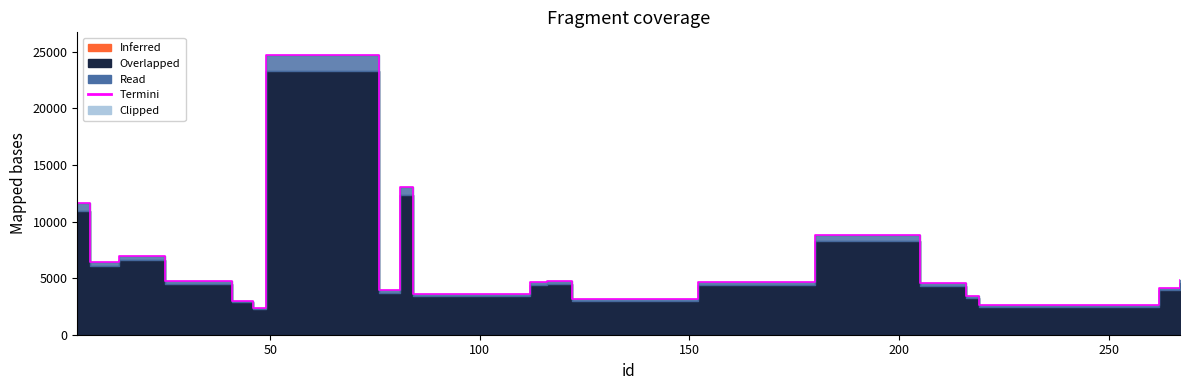

Reading right to left, transcribe all the data shown in this chart.

4812.1	4149.2	2630.5	3408.2	4551.6	8822.2	4649.0	3115.3	4739.7	4655.3	3624.5	13040.2	3914.3	24733.0	2368.9	3017.7	4763.6	6971.9	6412.4	11617.0